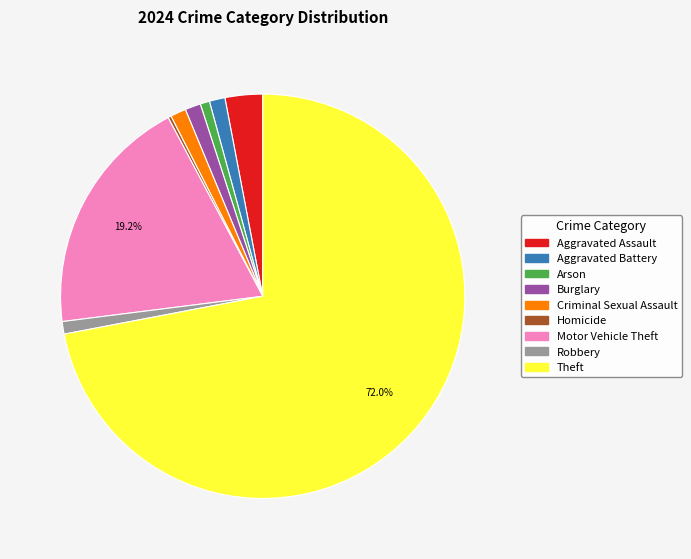

To the nearest percent, what is the difference between the Aggravated Battery and Theft slice percentages?

71%